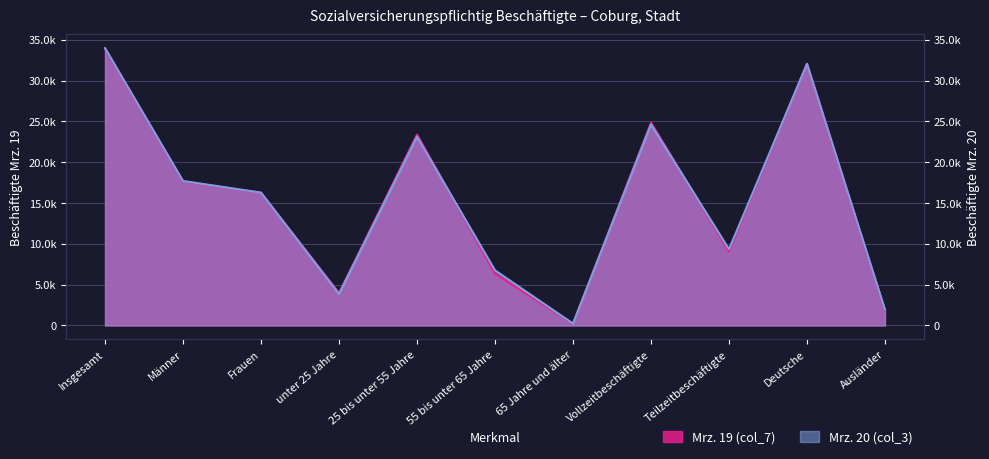

What are all the series names shown in the legend?

Mrz. 19 (col_7), Mrz. 20 (col_3)